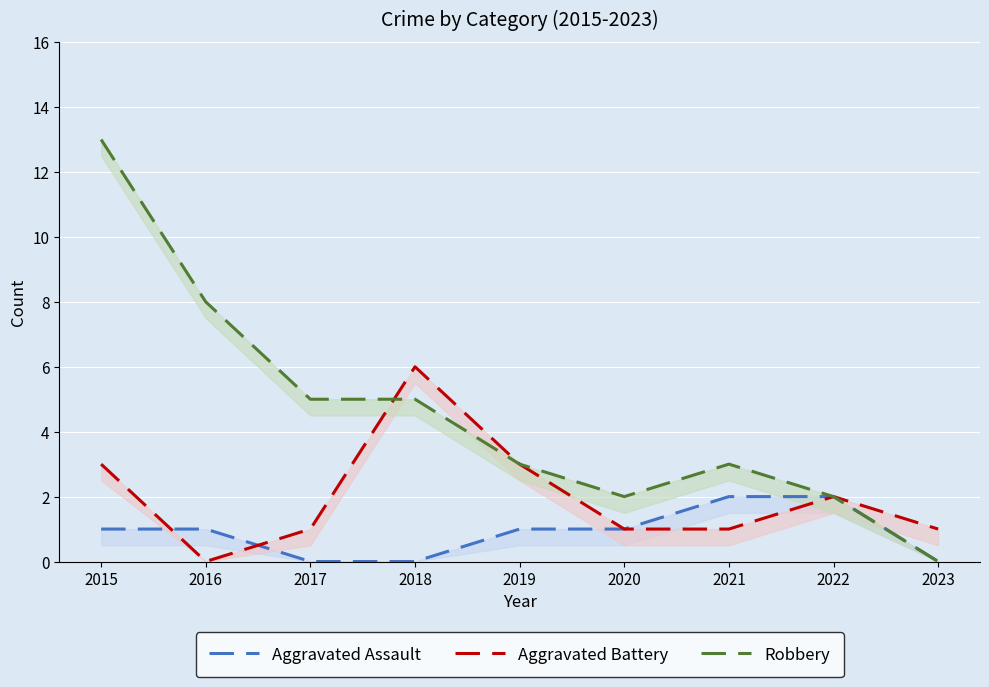

Which series has the largest range (max minus min)?

Robbery